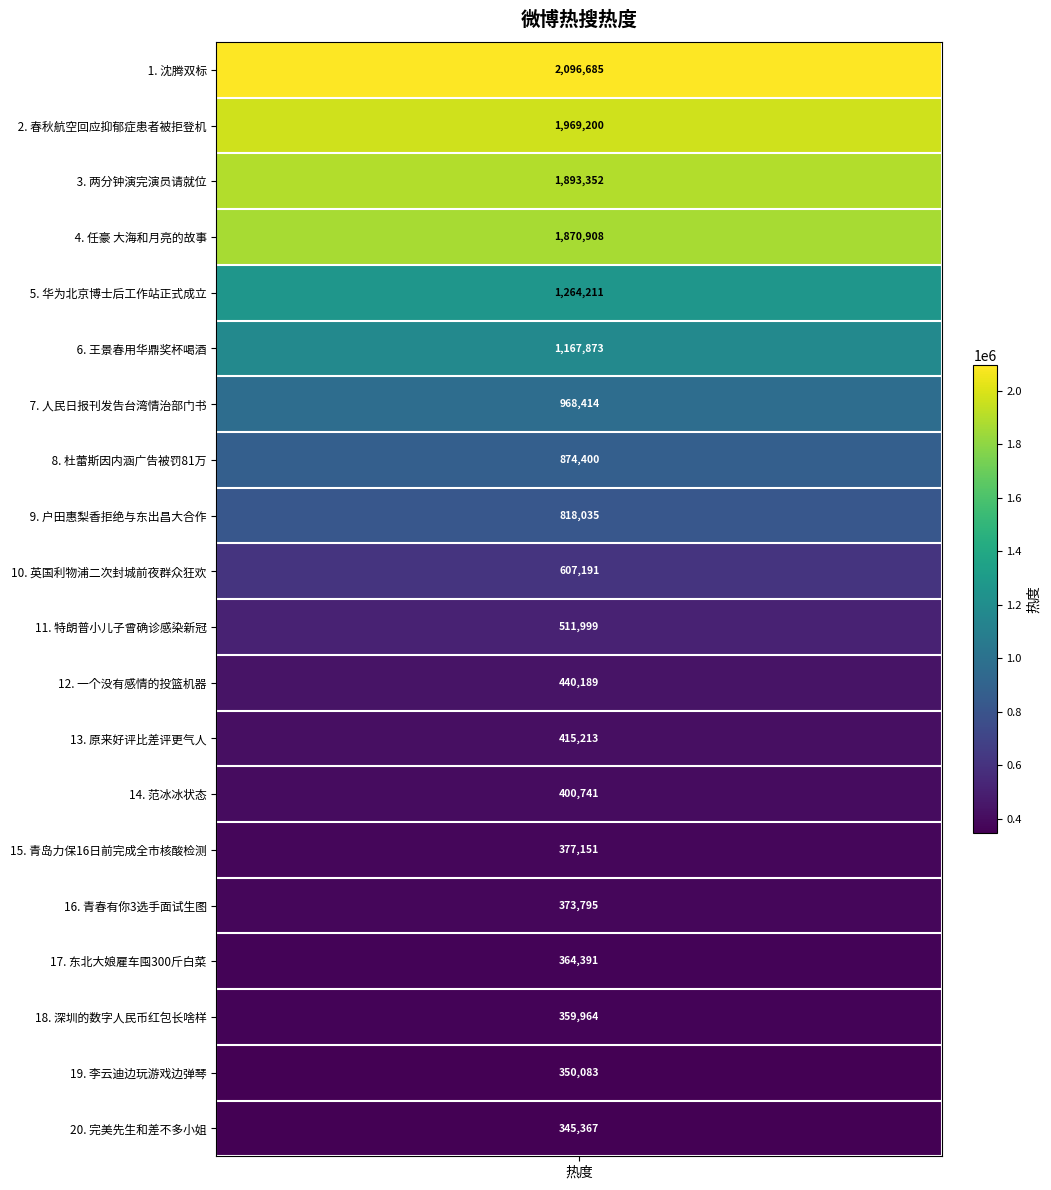

What is the difference between the maximum and minimum values?

1751318